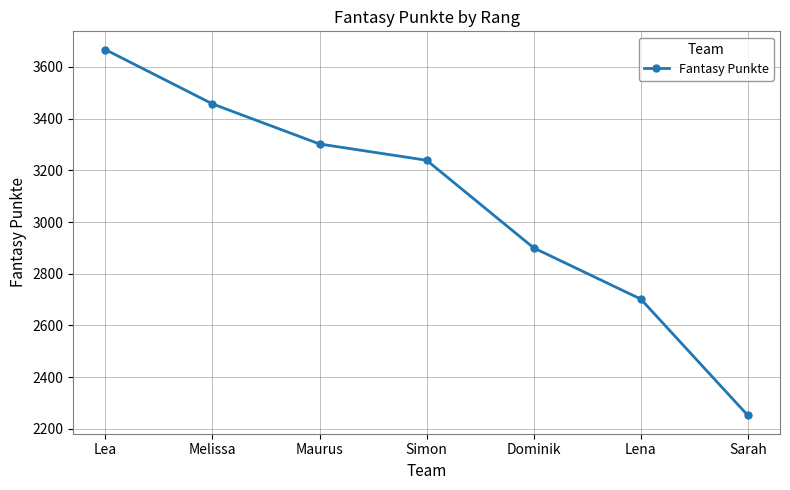

Reading left to right, list all the values displayed in this chart.

Lea=3667	Melissa=3457	Maurus=3302	Simon=3239	Dominik=2900	Lena=2702	Sarah=2252